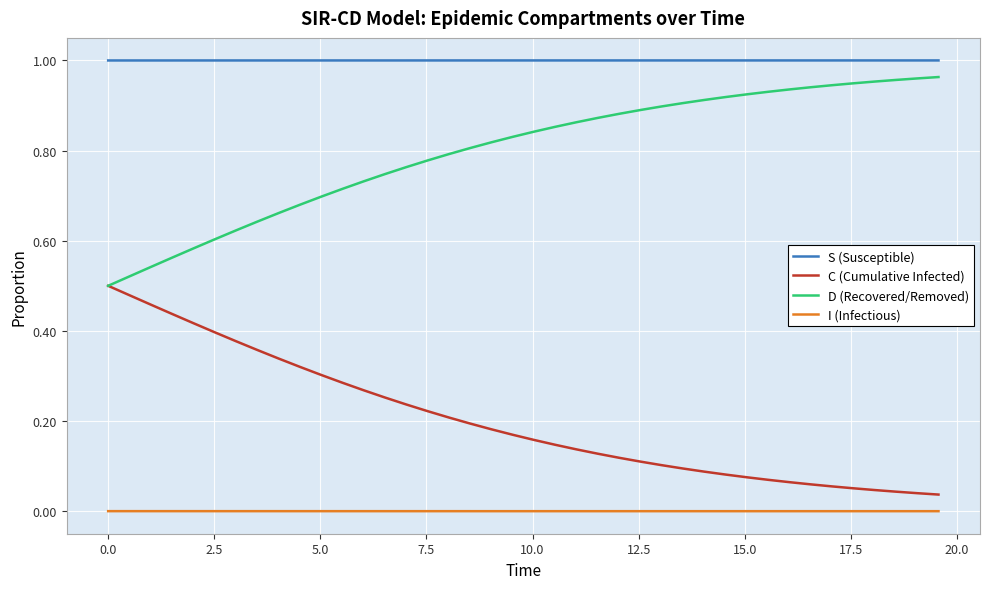

True or false: D (Recovered/Removed) and S (Susceptible) cross at least once.

False